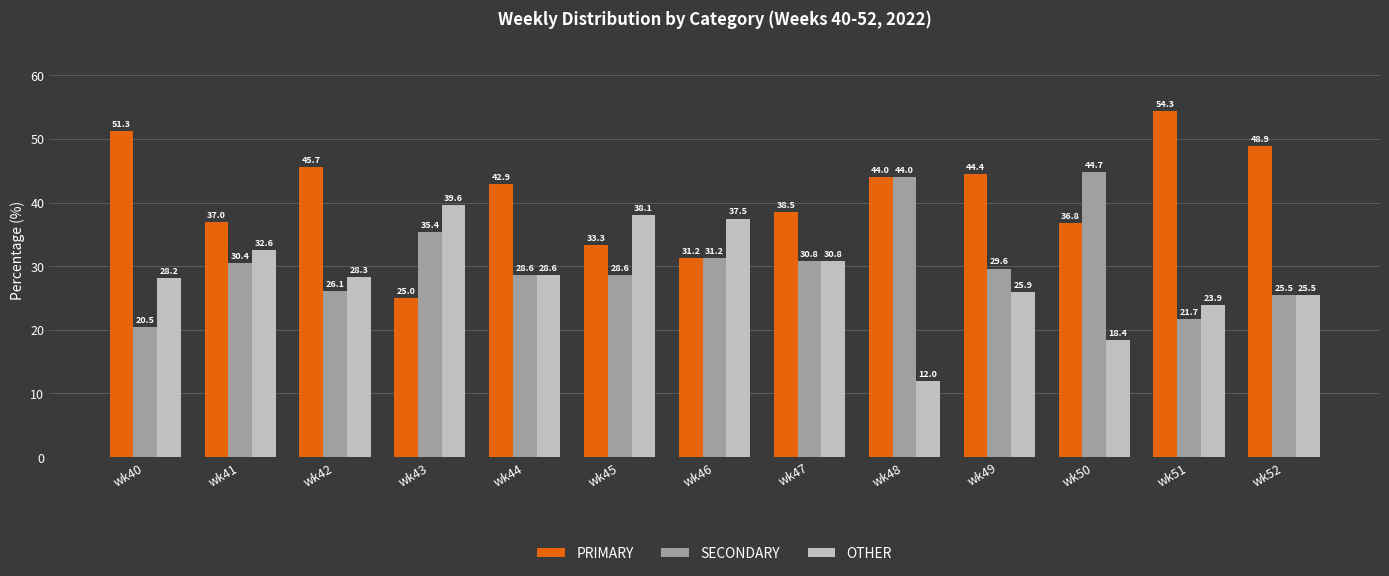

At how many categories does at least one series exceed 13?

13